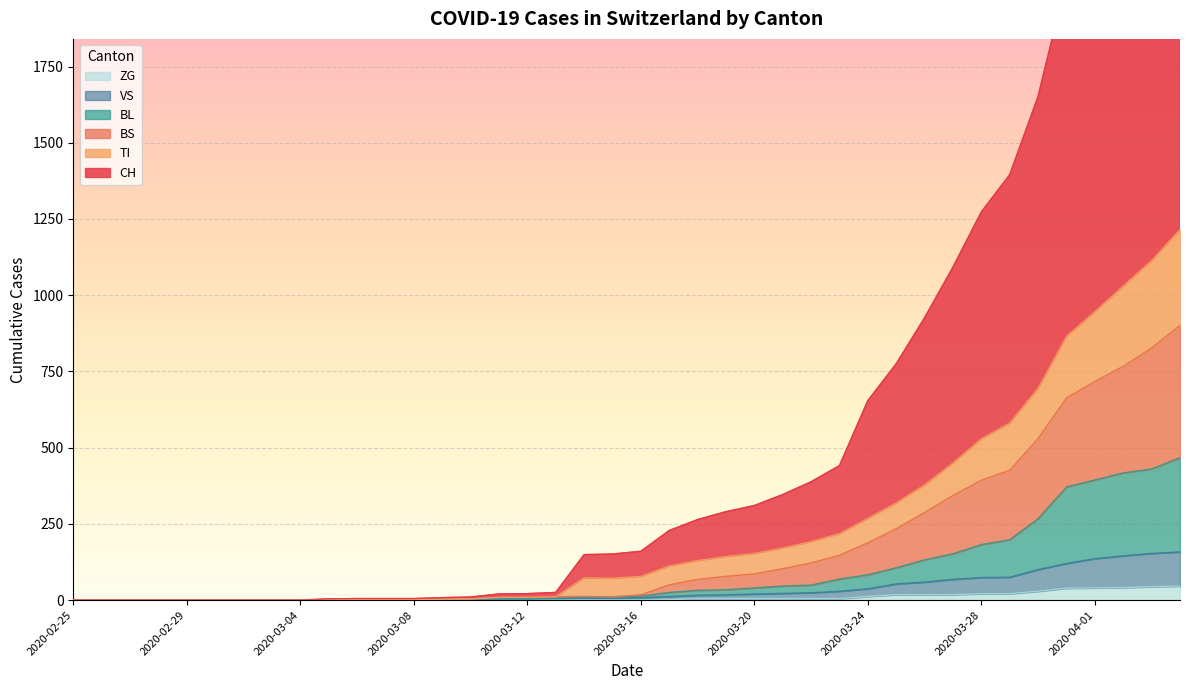

The BL series shows 4 at 2020-03-13. True or false?

False